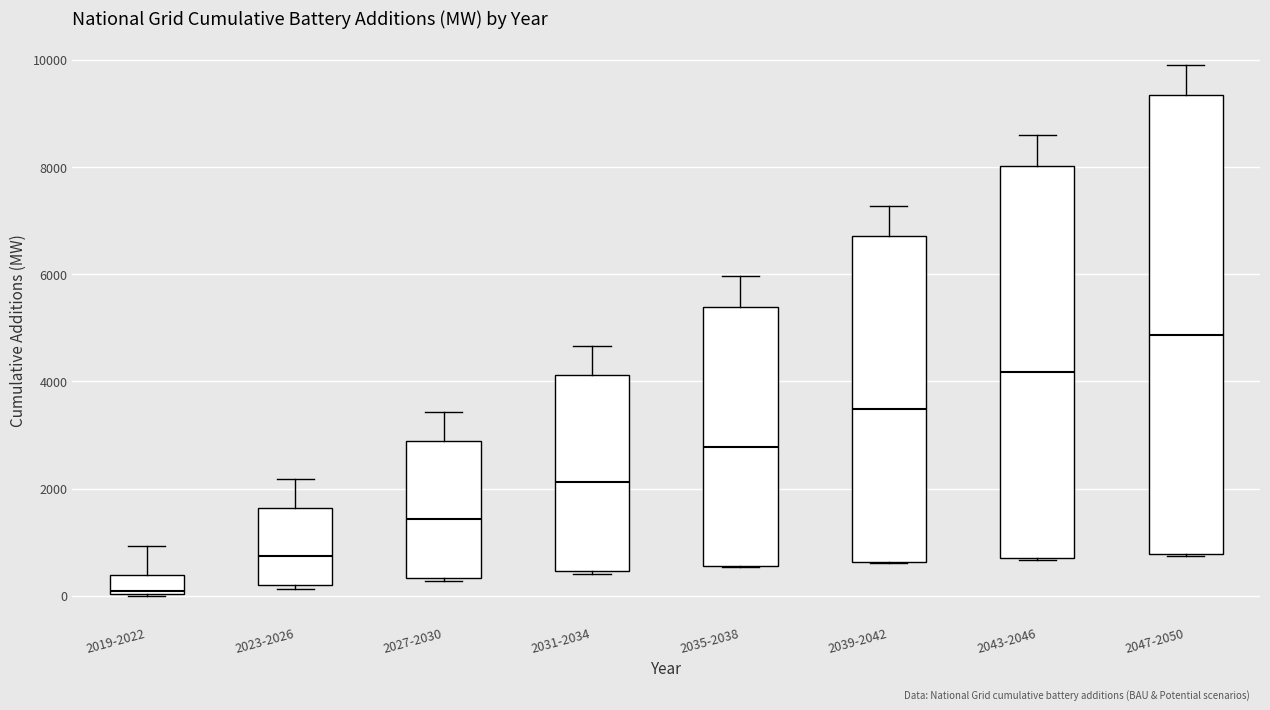

Where is the lower edge of the box for 2047-2050 on the y-axis? The values are not printed on the chart, so give them approximately, as read against the axis.

800